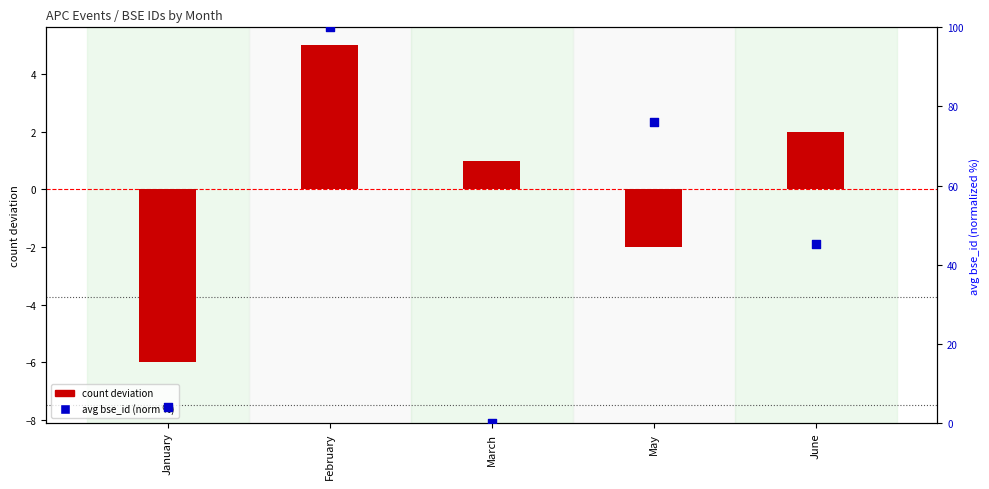

At how many categories does at least one series exceed 61?

2